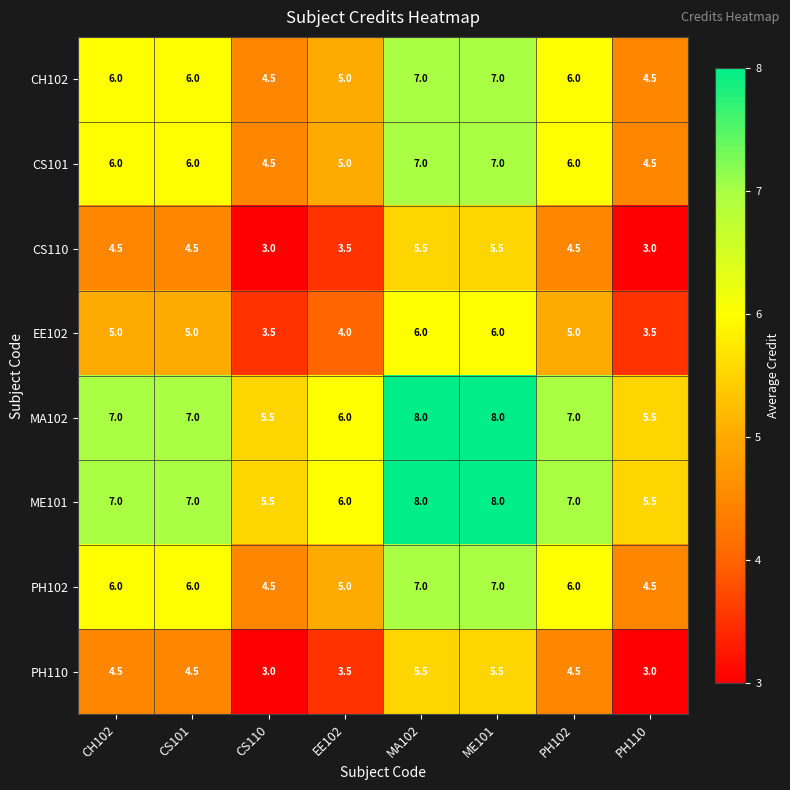

What is the difference between the highest and lowest values at CS110?

2.5